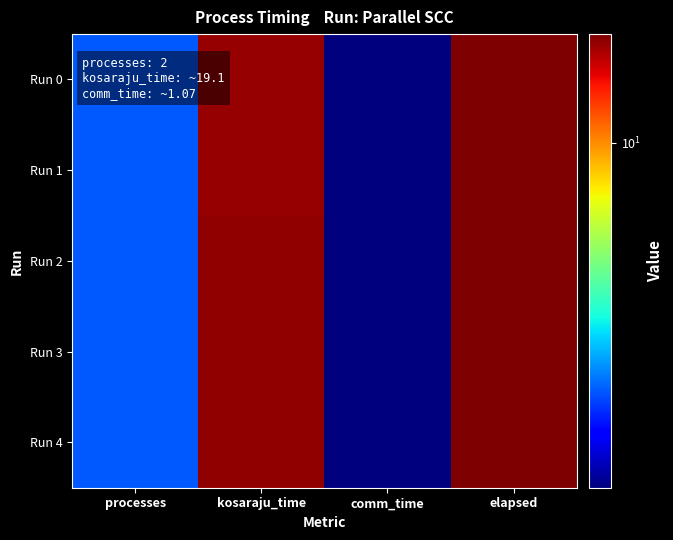

Reading left to right, transcribe all the data shown in this chart.

Run 0: processes=2.0	kosaraju_time=19.1	comm_time=1.1	elapsed=20.1
Run 1: processes=2.0	kosaraju_time=19.1	comm_time=1.1	elapsed=20.1
Run 2: processes=2.0	kosaraju_time=19.1	comm_time=1.1	elapsed=20.2
Run 3: processes=2.0	kosaraju_time=19.1	comm_time=1.1	elapsed=20.2
Run 4: processes=2.0	kosaraju_time=19.1	comm_time=1.1	elapsed=20.2